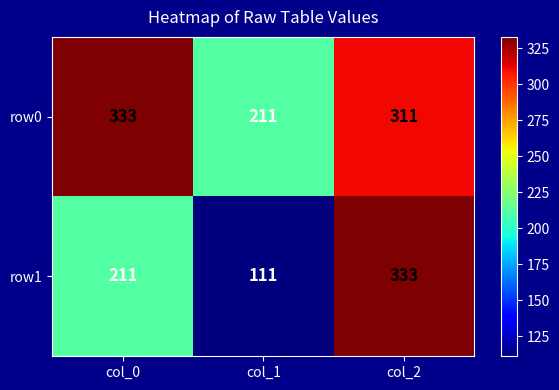

The row0 series shows 543 at col_2. True or false?

False